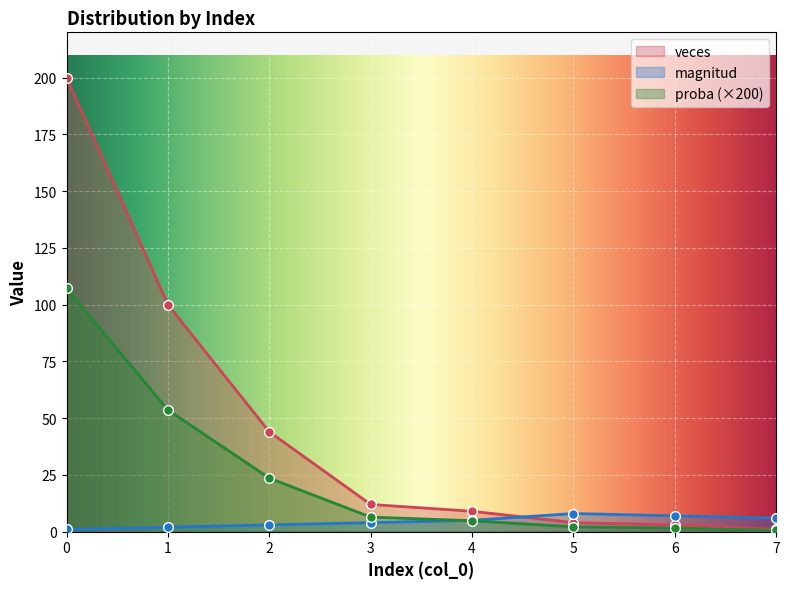

The proba series shows 9.0 at 4. True or false?

True